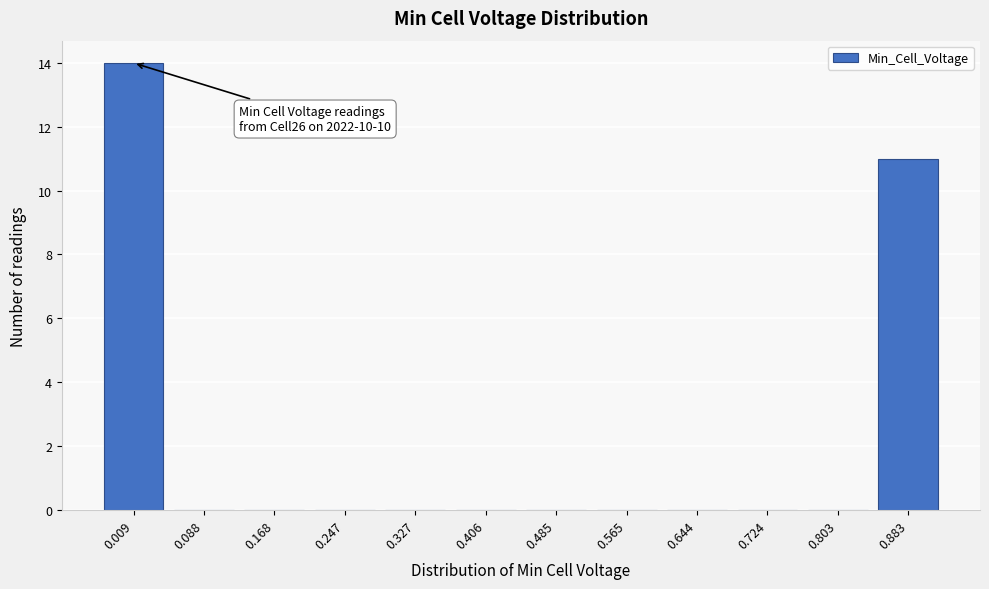

Reading left to right, transcribe all the data shown in this chart.

0.009=14	0.088=0	0.168=0	0.247=0	0.327=0	0.406=0	0.485=0	0.565=0	0.644=0	0.724=0	0.803=0	0.883=11